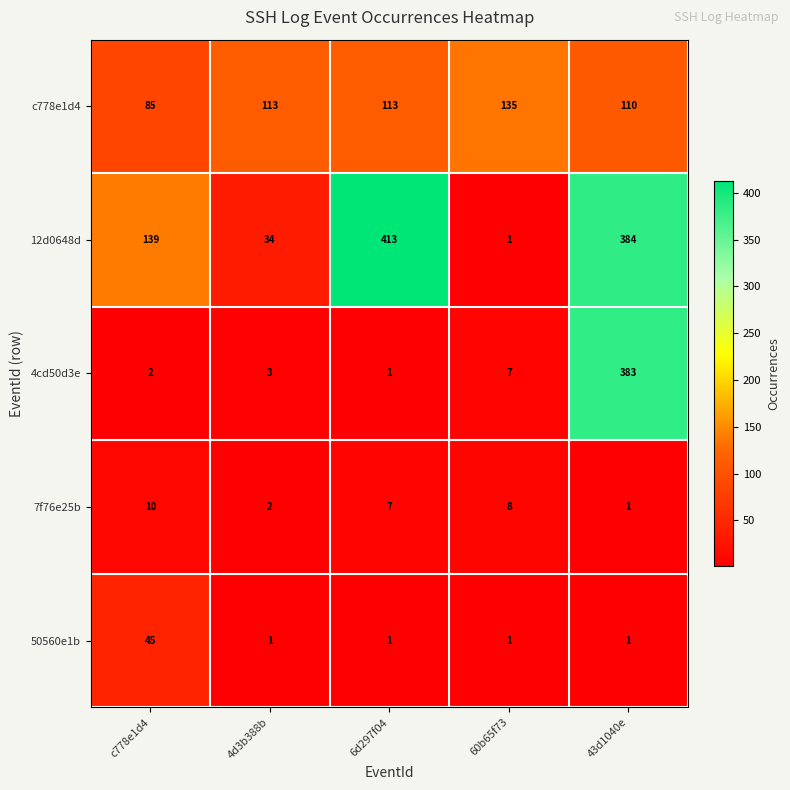

The 7f76e25b series shows 10 at c778e1d4. True or false?

True